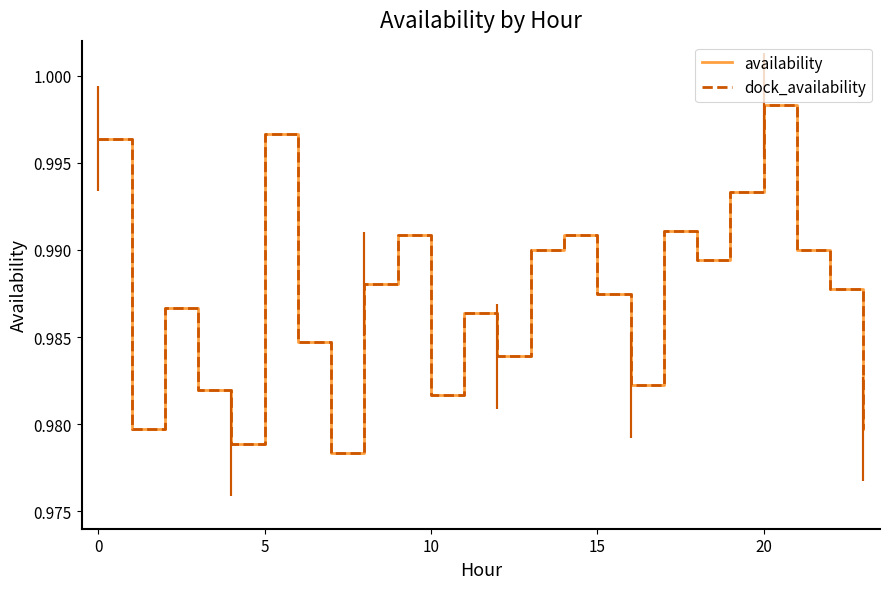

Reading left to right, extract all data points from this chart.

availability: 1.0	1.0	1.0	1.0	1.0	1.0	1.0	1.0	1.0	1.0	1.0	1.0	1.0	1.0	1.0	1.0	1.0	1.0	1.0	1.0	1.0	1.0	1.0	1.0
dock_availability: 1.0	1.0	1.0	1.0	1.0	1.0	1.0	1.0	1.0	1.0	1.0	1.0	1.0	1.0	1.0	1.0	1.0	1.0	1.0	1.0	1.0	1.0	1.0	1.0